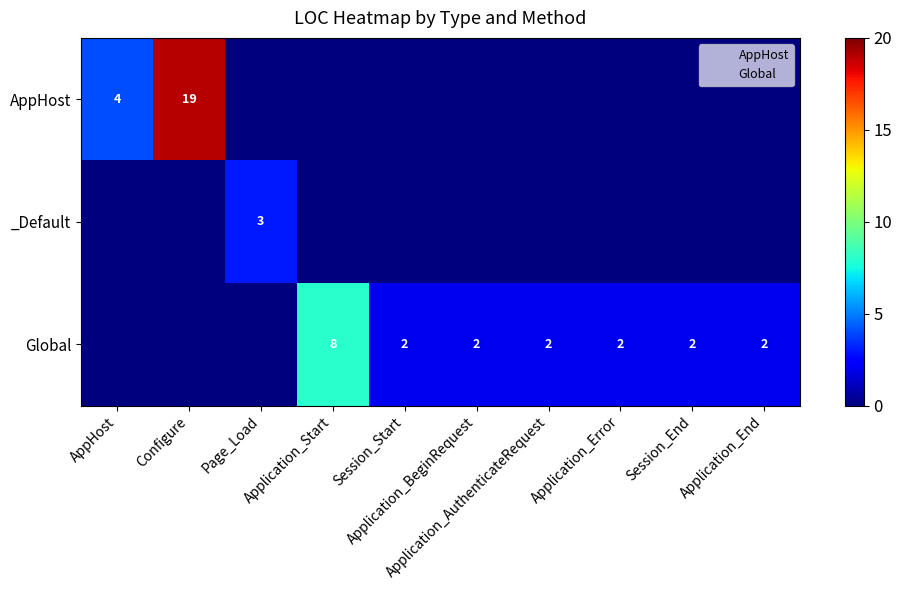

How many data points does each series have?

10